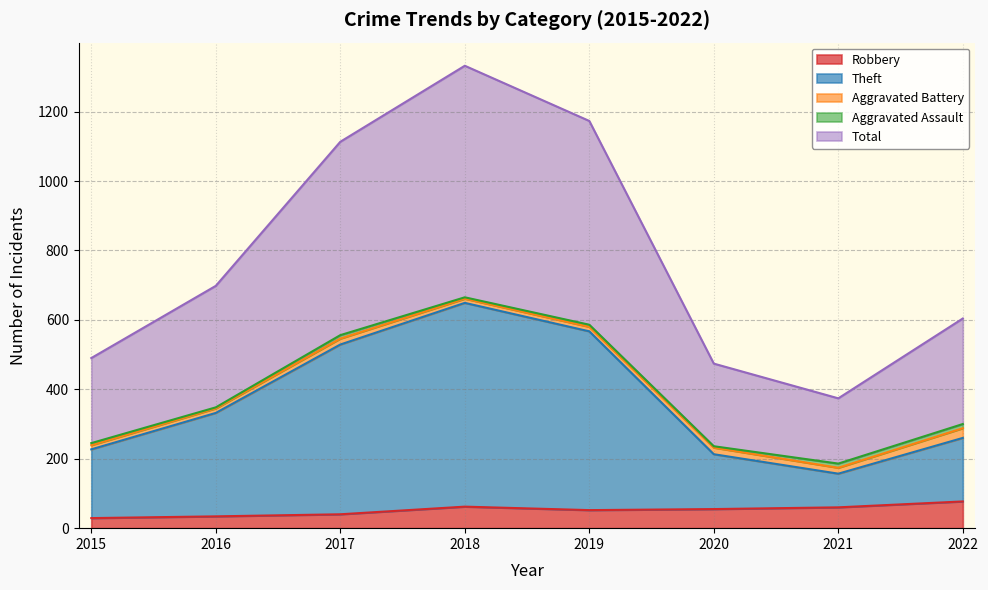

What is the maximum value for Robbery?

77